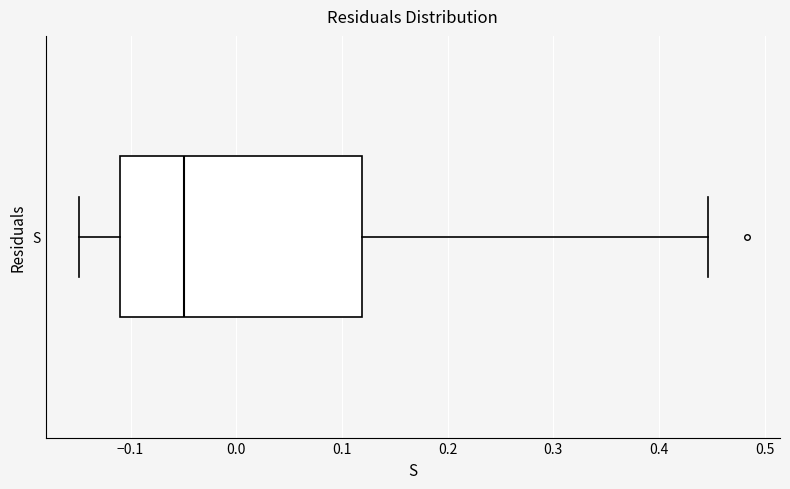

Read this box plot against the x-axis: the position of the median line, the range covered by the box, and the ends of both whiskers. The values are not printed on the chart, so give them approximately, as read against the axis.

median -0.05, box -0.11 to 0.12, whiskers -0.15 to 0.45